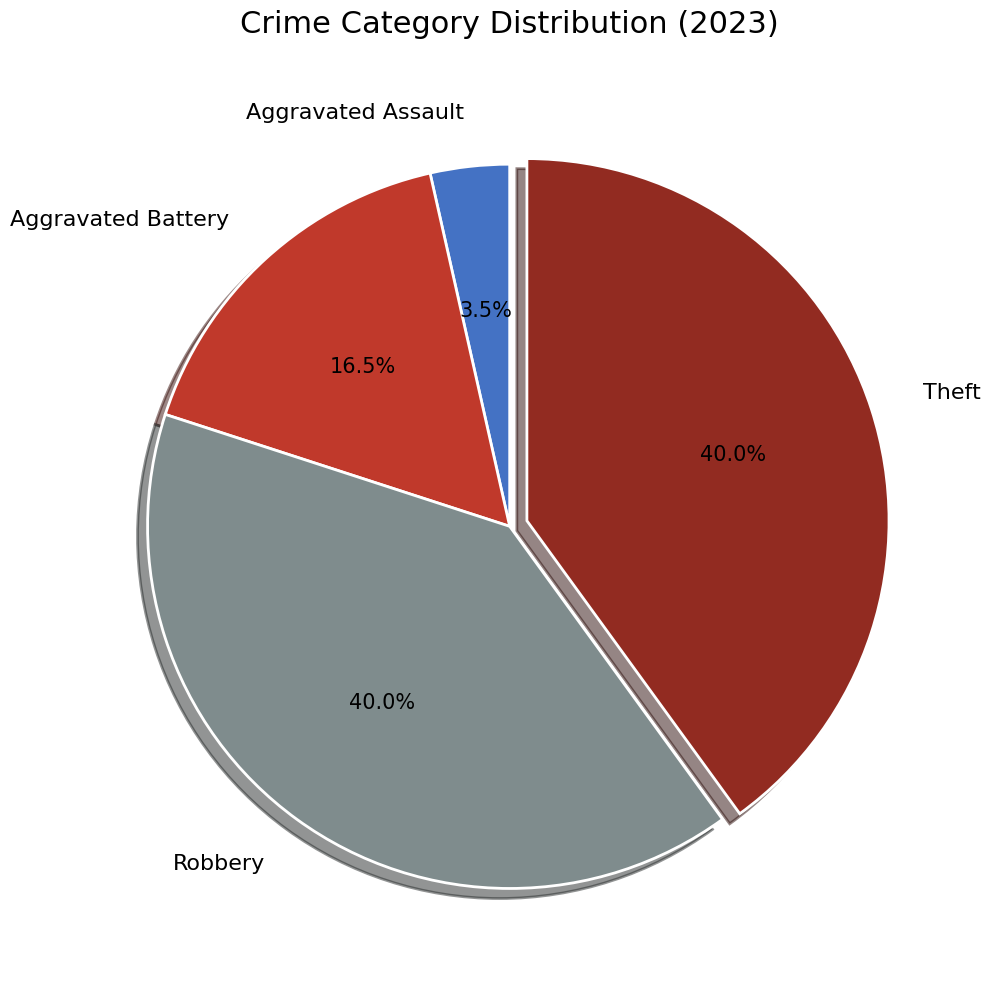

Which slice is the smallest?

Aggravated Assault